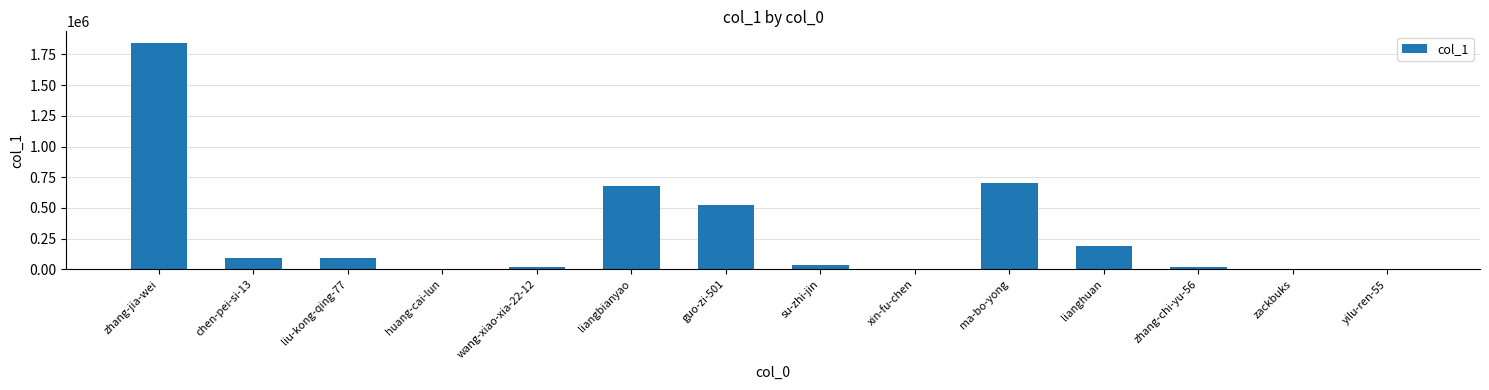

Which category has the highest value across all series?

zhang-jia-wei